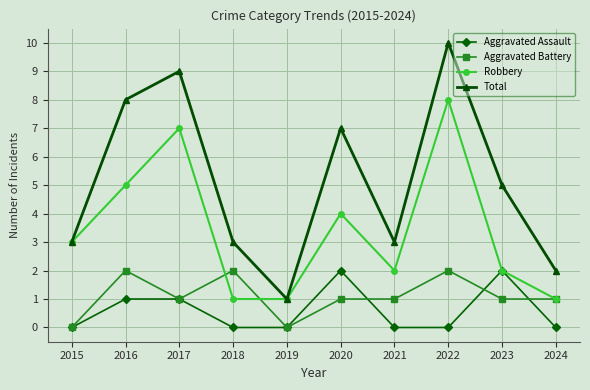

At 2021, list the series in order from smallest to largest.

Aggravated Assault, Aggravated Battery, Robbery, Total